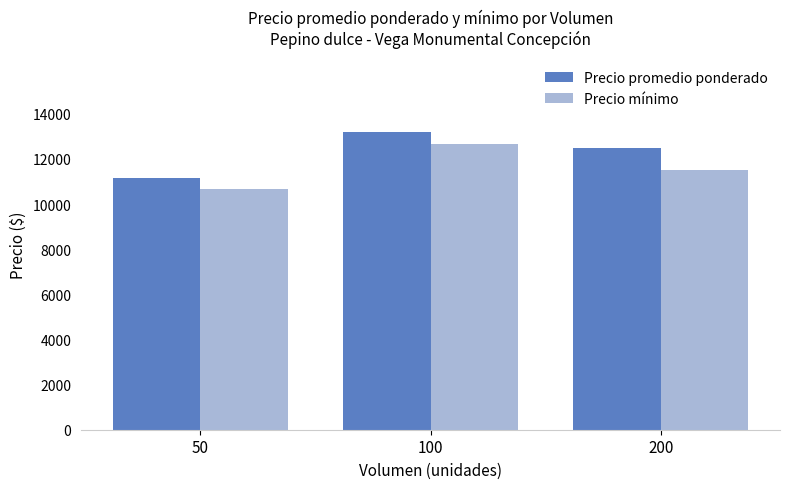

What is the minimum value for Precio mínimo?

10667